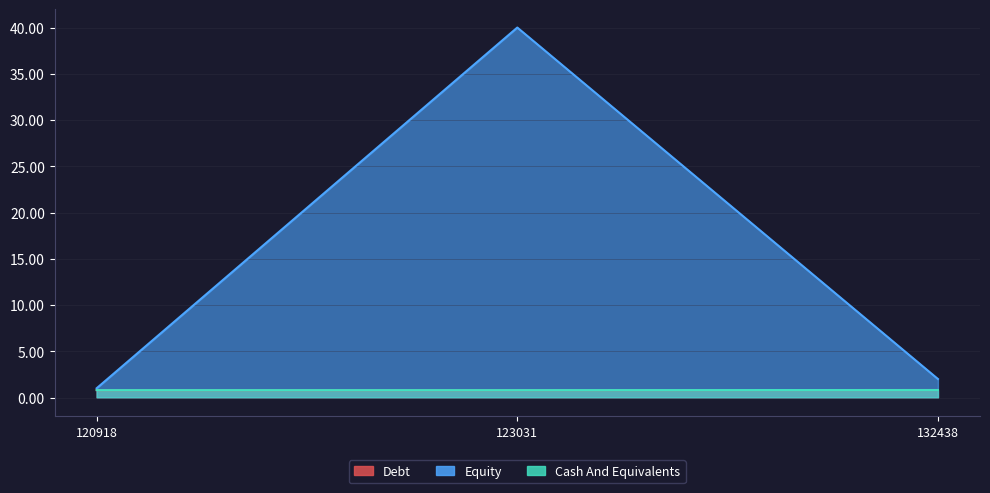

How many Cash And Equivalents values are between 0 and 1?

3